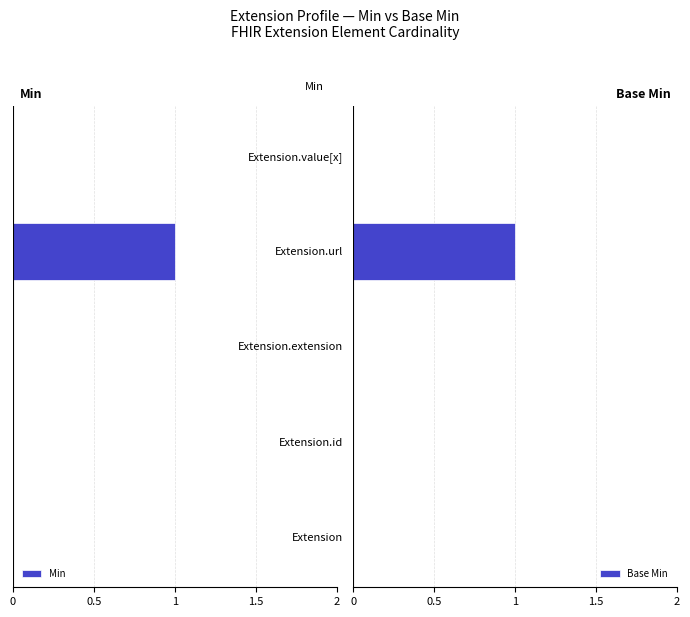

The value of Base Min at Extension.value[x] is 0. True or false?

True